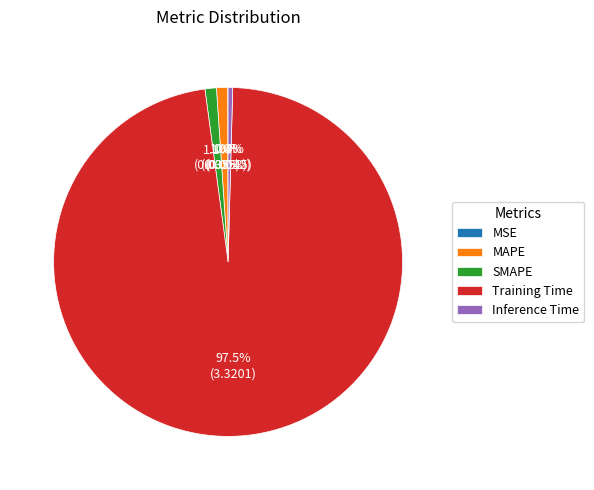

What is the largest slice in the pie chart?

Training Time